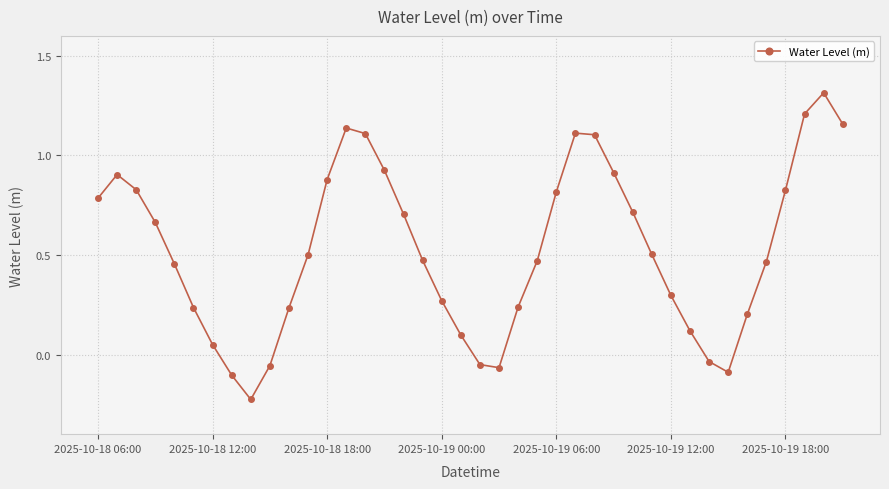

What is the maximum value shown in the chart?

1.3